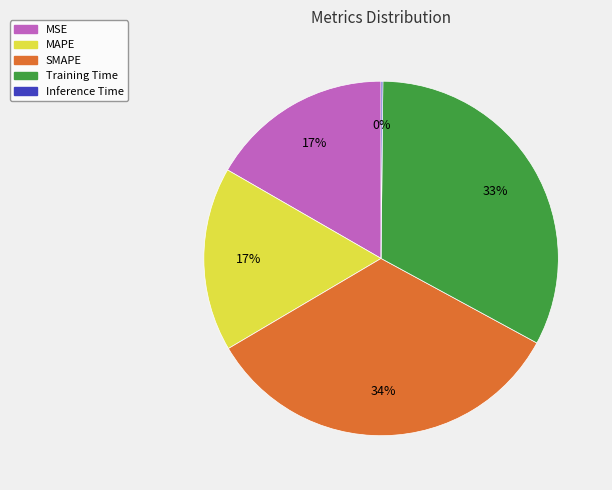

To the nearest percent, what is the difference between the SMAPE and MSE slice percentages?

17%